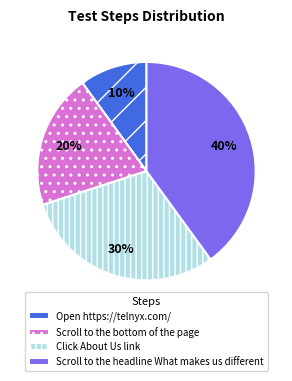

Which has a higher value, Scroll to the headline What makes us different or Click About Us link?

Scroll to the headline What makes us different